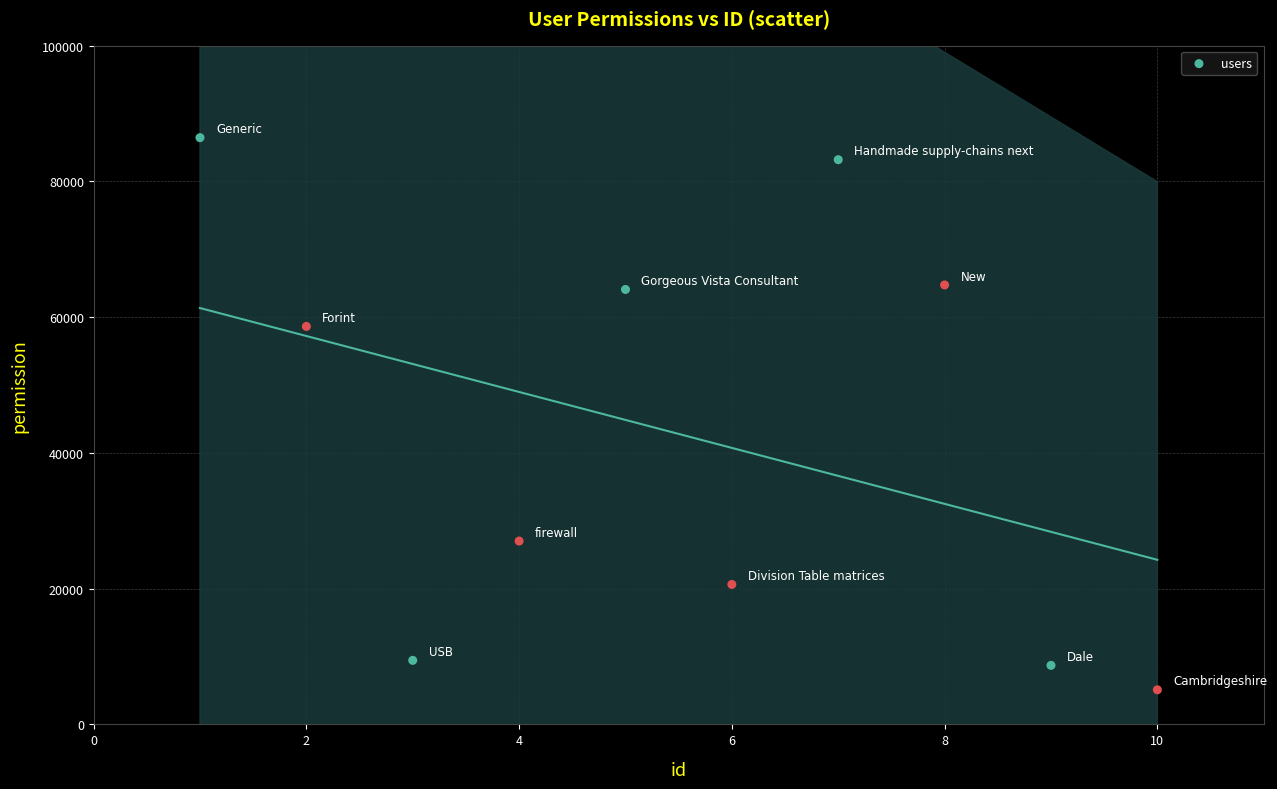

What Y value in the scatter plot is closest to 45771?

58635